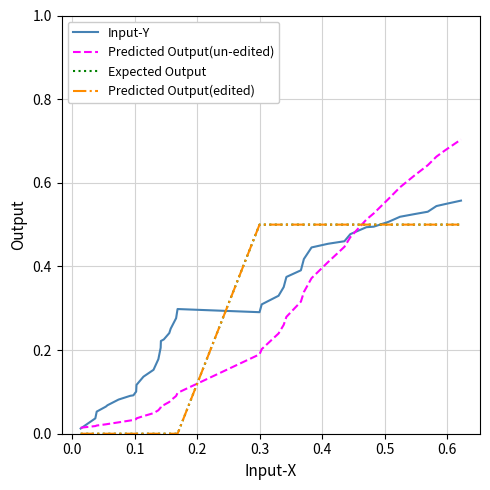

Is this an area chart (filled region under the line)?

No